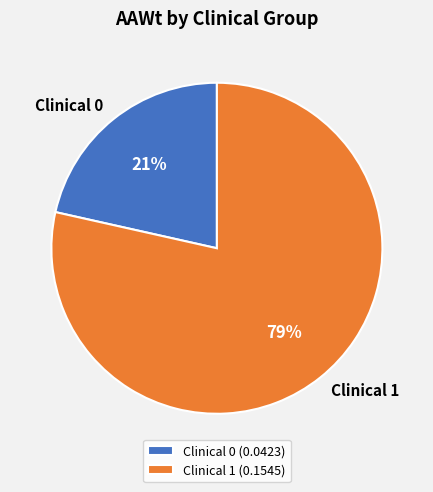

To the nearest percent, what is the combined percentage of Clinical 1 and Clinical 0?

100%